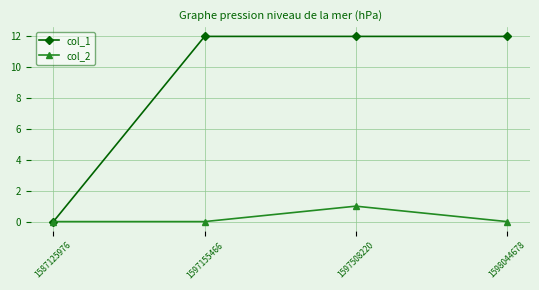

How many distinct data groups are displayed?

2